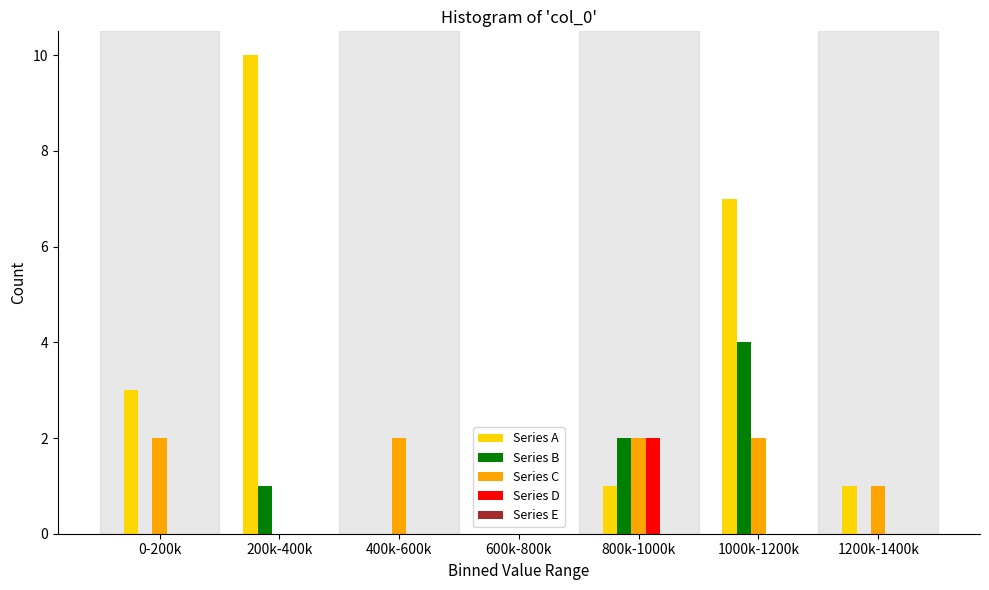

The Series A series shows 5 at 400k-600k. True or false?

False